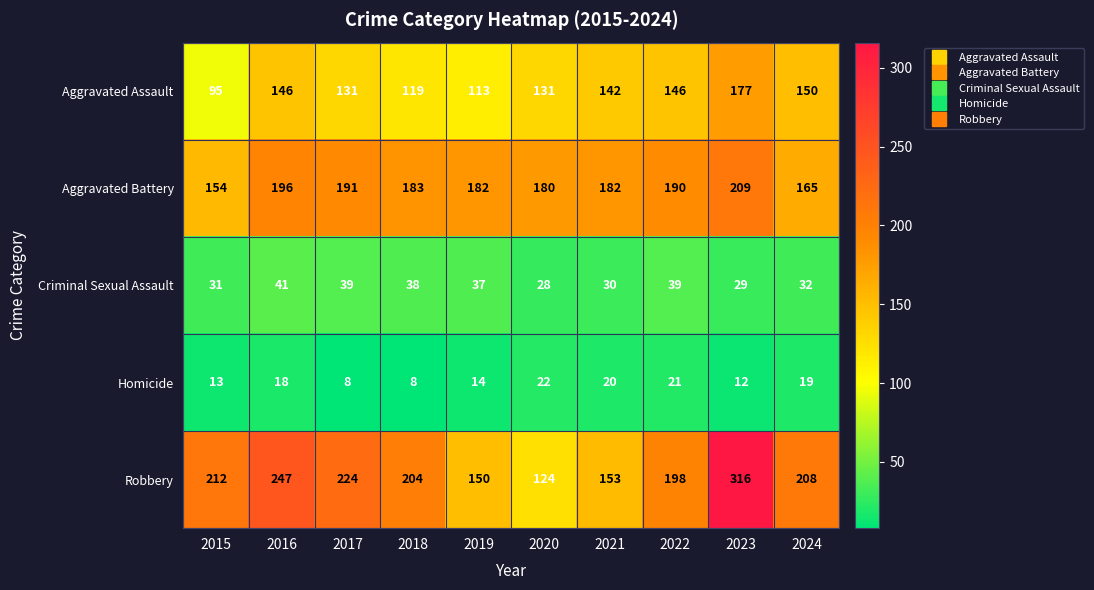

What is the difference between the second highest and second lowest values in the Criminal Sexual Assault series?

10